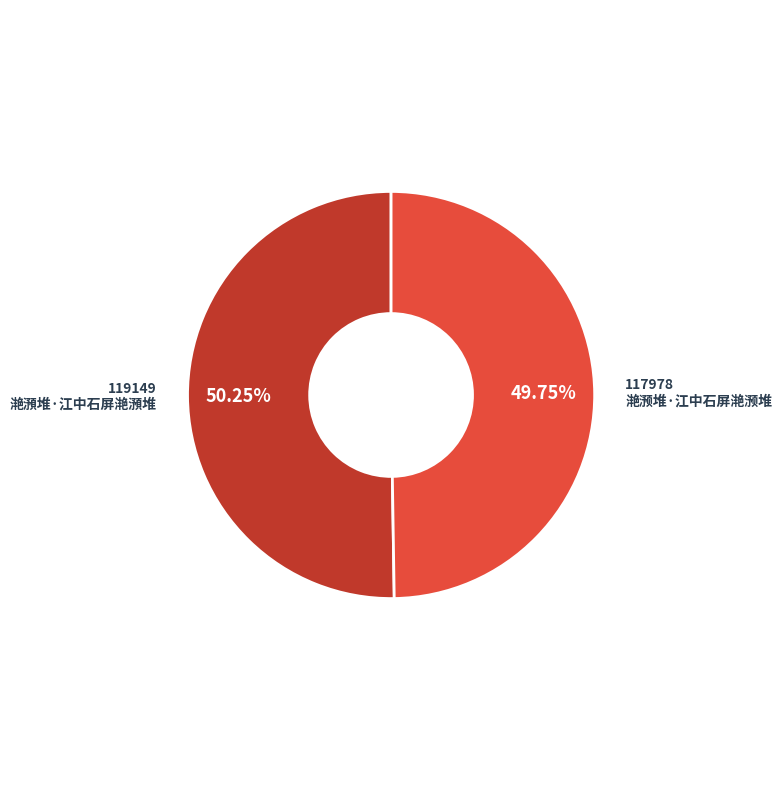

Is there any slice that represents more than half of the pie?

Yes